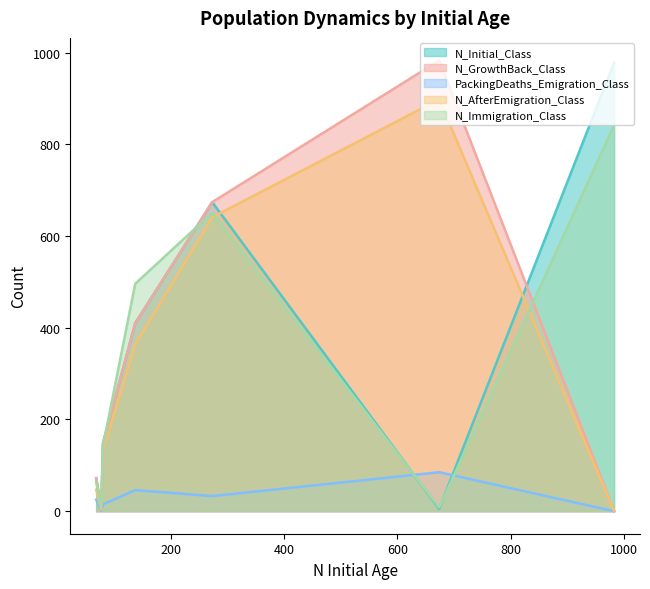

Reading right to left, what are all the values shown in this chart?

N_Initial_Class: Age 6=5	Age 5=72	Age 4=148	Age 3=410	Age 2=674	Age 1=5	Age 0=978
N_GrowthBack_Class: Age 6=5	Age 5=72	Age 4=148	Age 3=410	Age 2=674	Age 1=983	Age 0=0
PackingDeaths_Emigration_Class: Age 6=1	Age 5=25	Age 4=15	Age 3=46	Age 2=33	Age 1=85	Age 0=0
N_AfterEmigration_Class: Age 6=4	Age 5=47	Age 4=133	Age 3=364	Age 2=641	Age 1=898	Age 0=0
N_Immigration_Class: Age 6=9	Age 5=63	Age 4=142	Age 3=496	Age 2=651	Age 1=8	Age 0=842